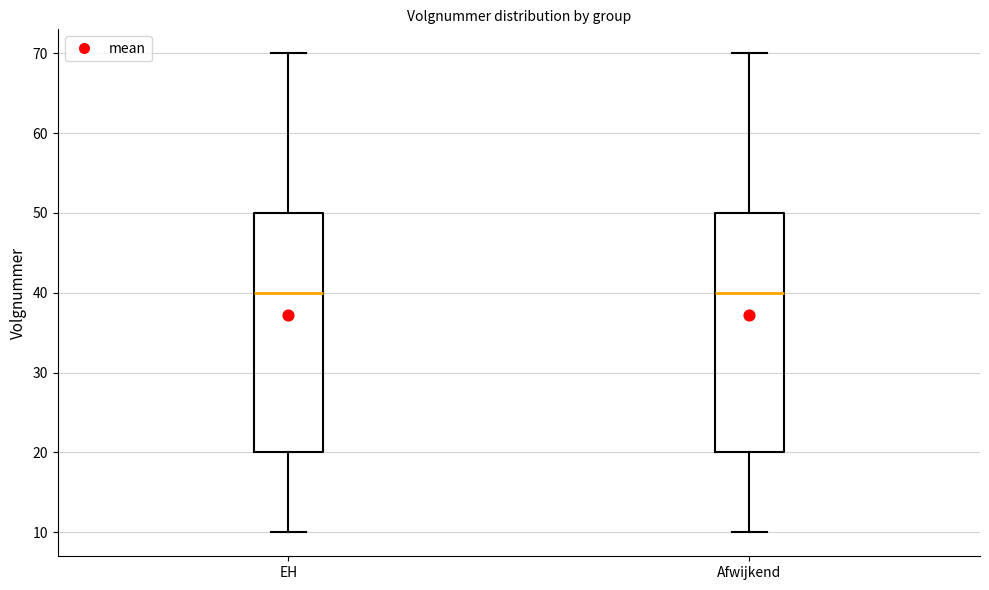

Reading left to right, transcribe this box plot: for each box, give where its median line is, the range the box spans, and where its two whiskers end, as read against the y-axis. The values are not printed on the chart, so give them approximately, as read against the axis.

EH: median 40, box 20 to 50, whiskers 10 to 70
Afwijkend: median 40, box 20 to 50, whiskers 10 to 70